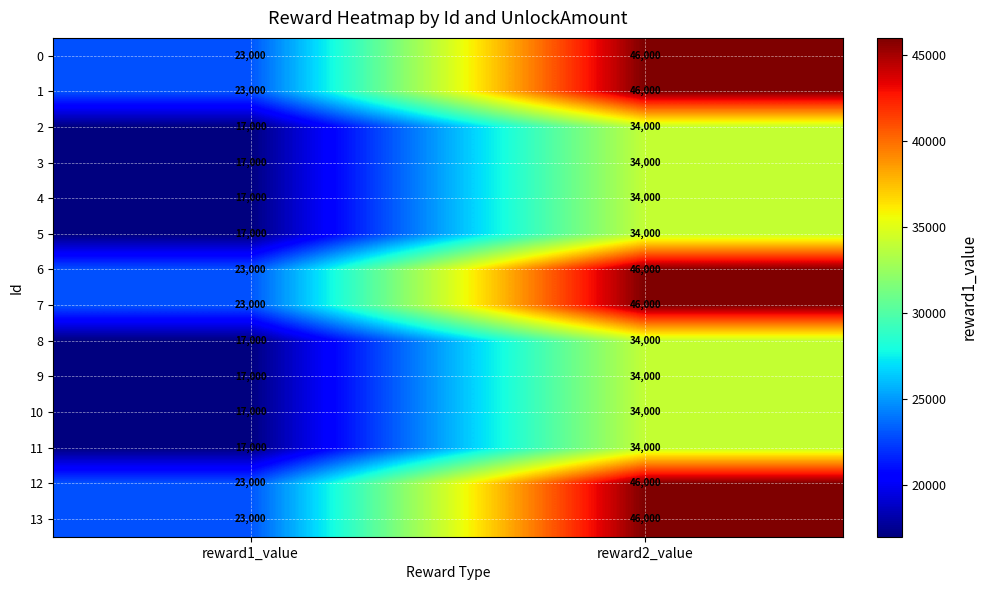

Where is 4 nearest to the value 25500?

reward1_value